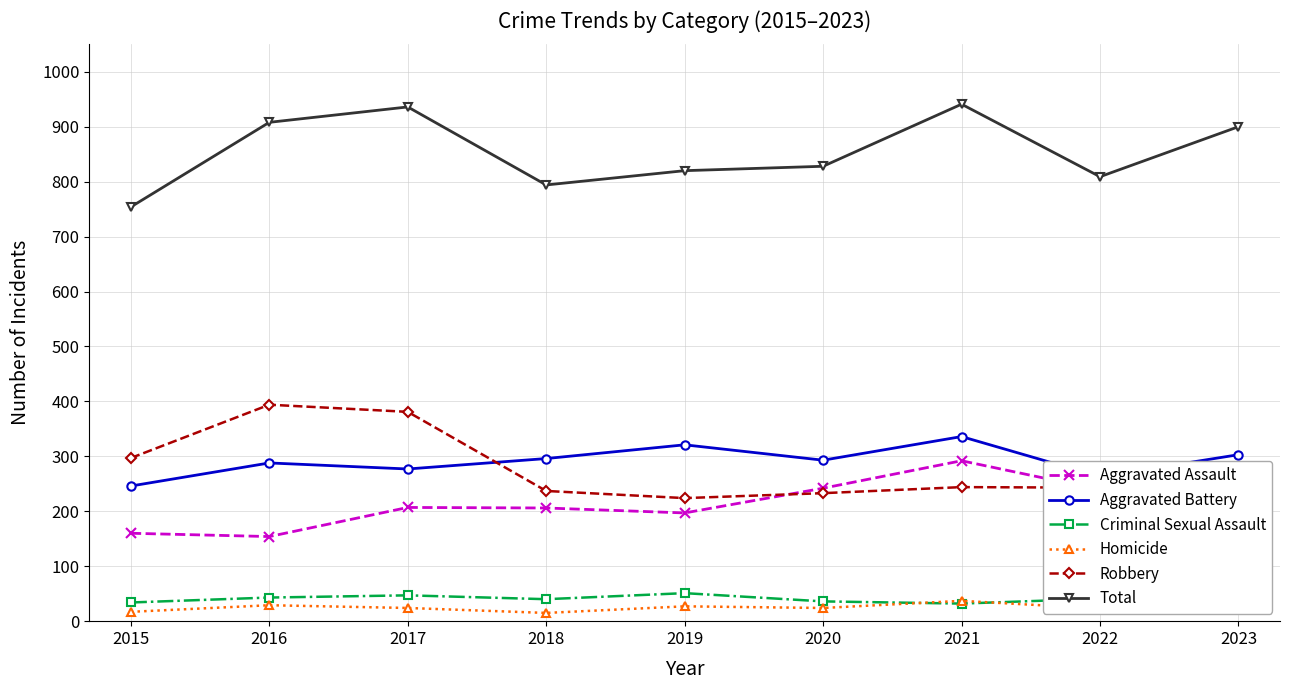

Which has a higher value, 2018 or 2019?

2018